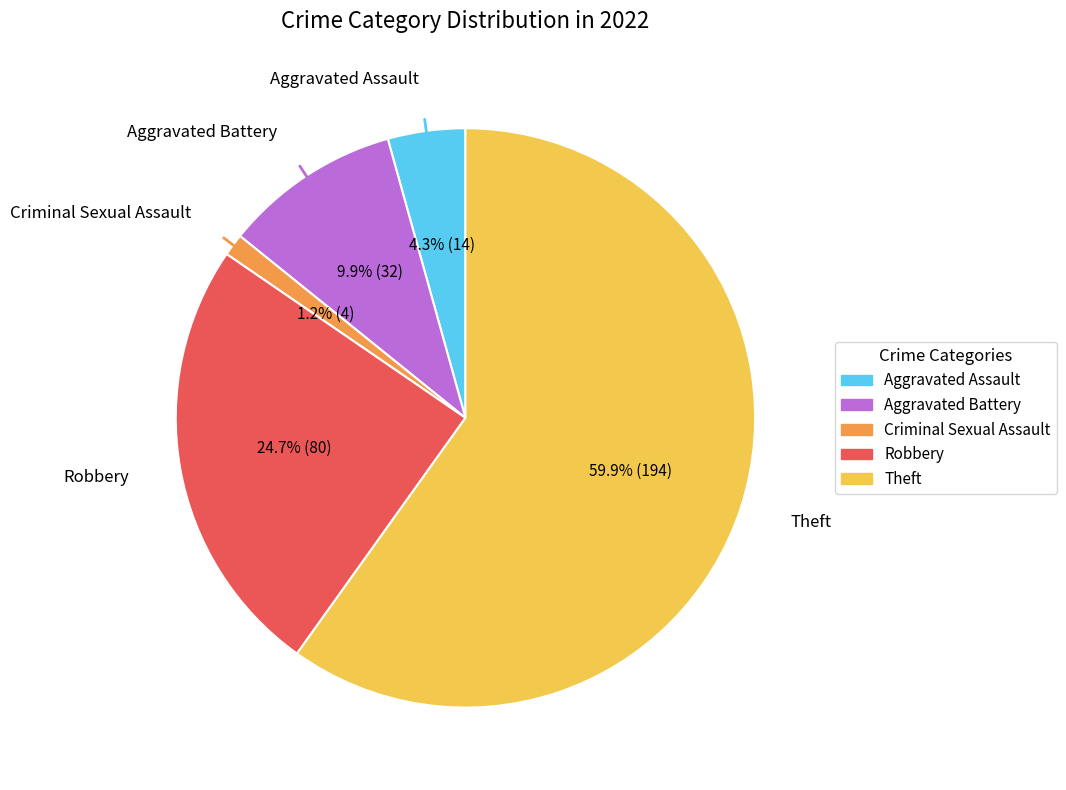

To the nearest percent, what is the difference between the Aggravated Battery and Theft slice percentages?

50%